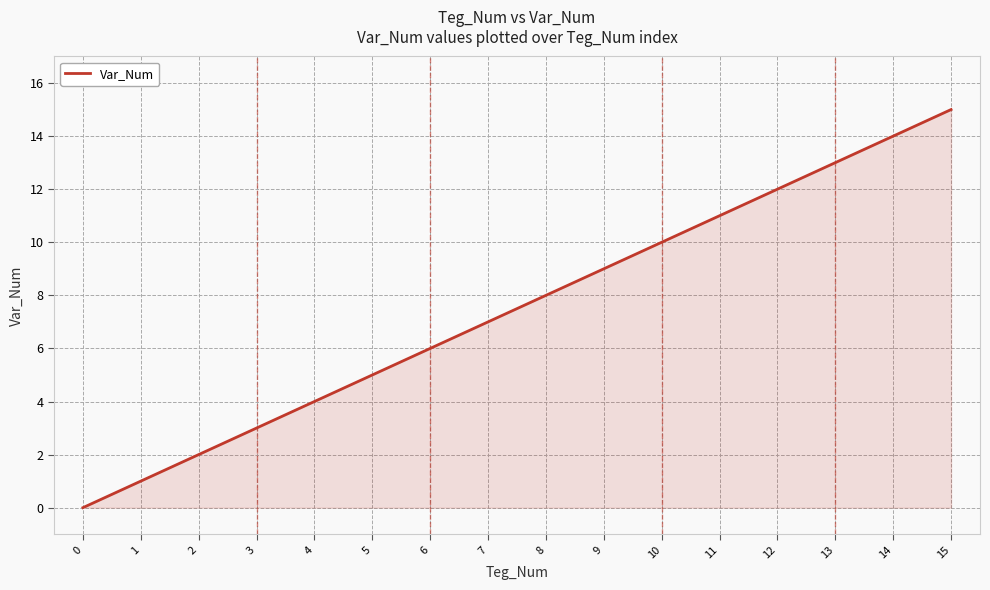

How many lines are shown in the chart?

1